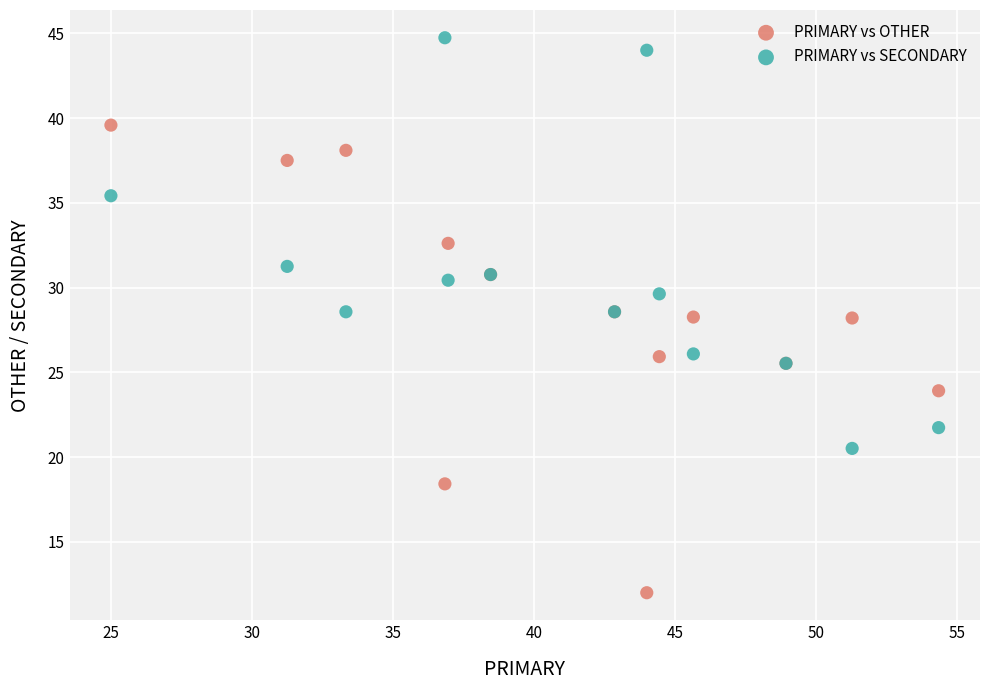

What are all the series names shown in the legend?

PRIMARY vs OTHER, PRIMARY vs SECONDARY